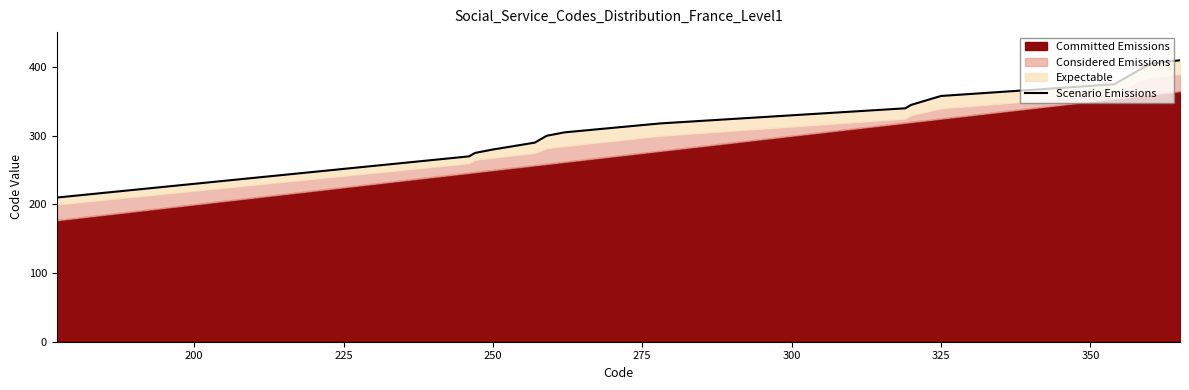

What is the average value?

336